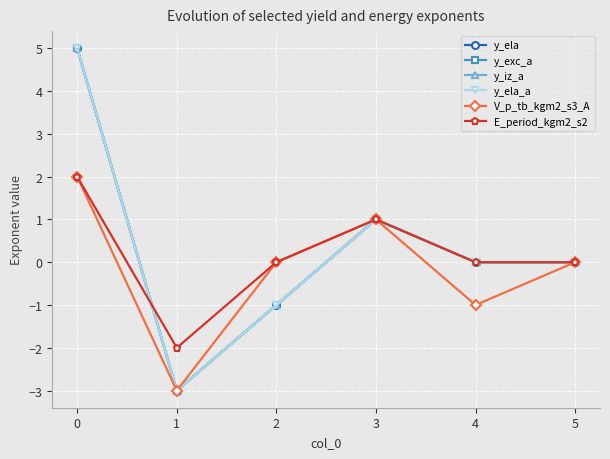

What is the total value across all series at 3?

6